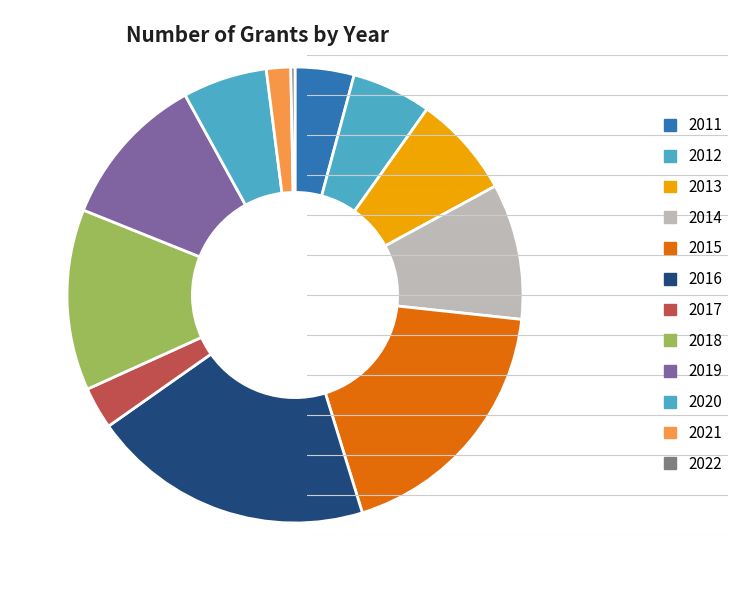

True or false: 2019 accounts for 11% of the total.

True